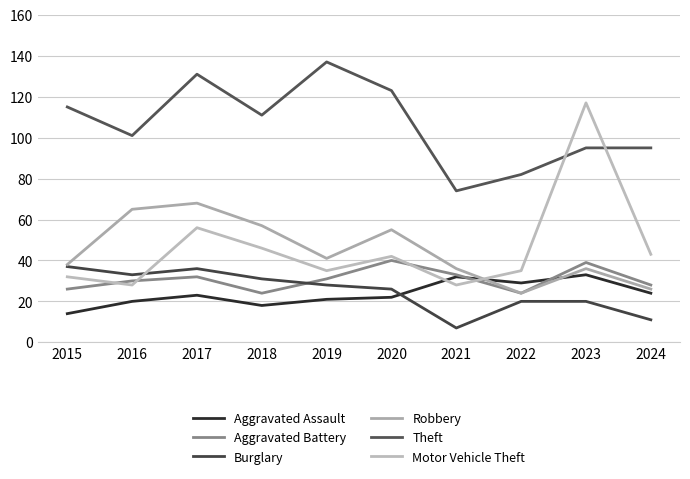

What is the maximum value for Aggravated Battery?

40